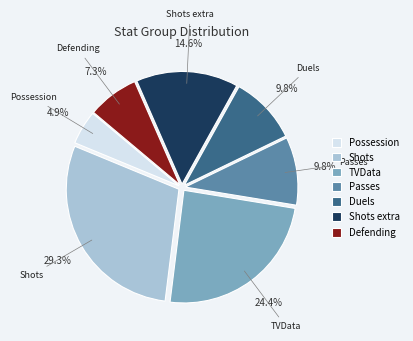

Is it true that Duels is 1% of the pie?

False